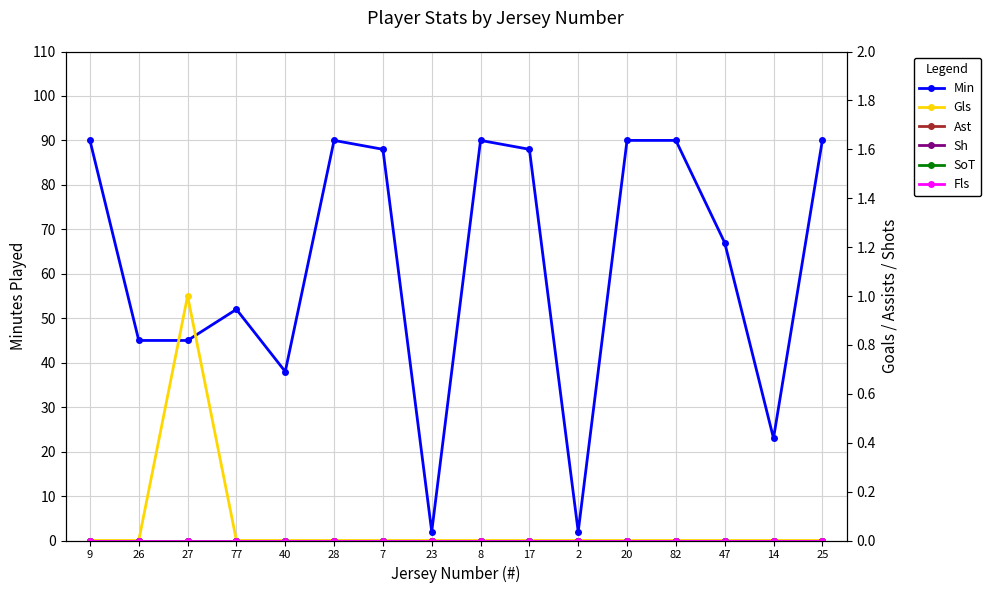

What is the label of the 9th point from the left?

8